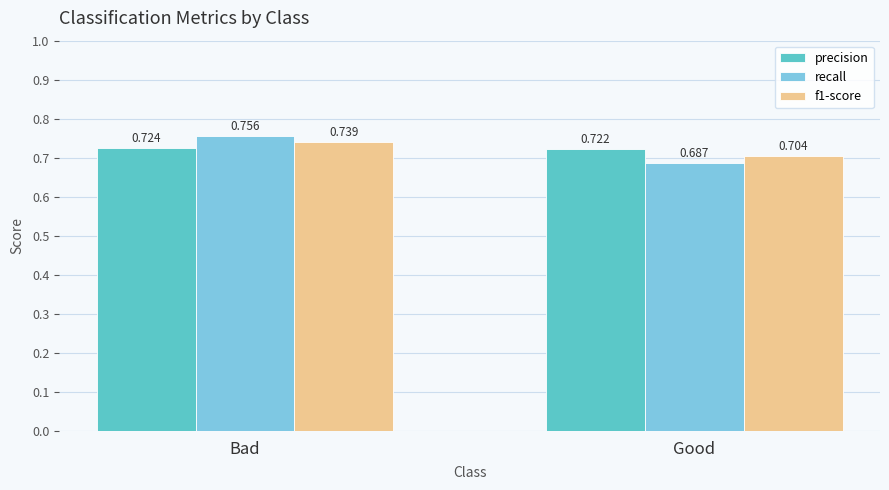

What is the sum of the recall values at Bad and Good?

1.4